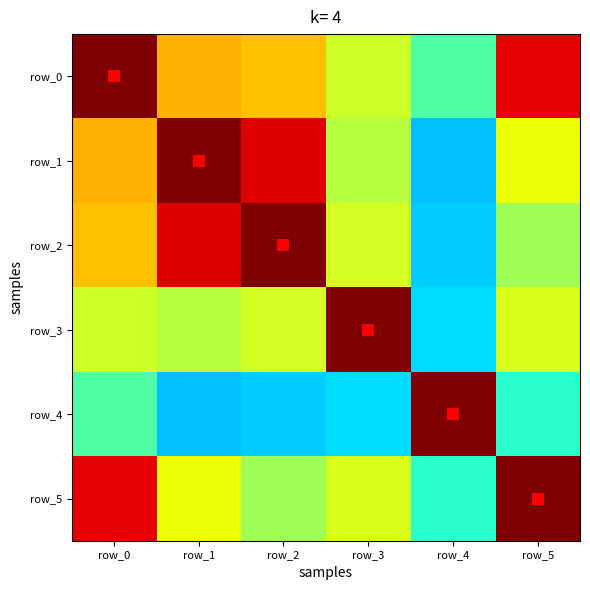

What is the minimum value for row_3?

-0.3